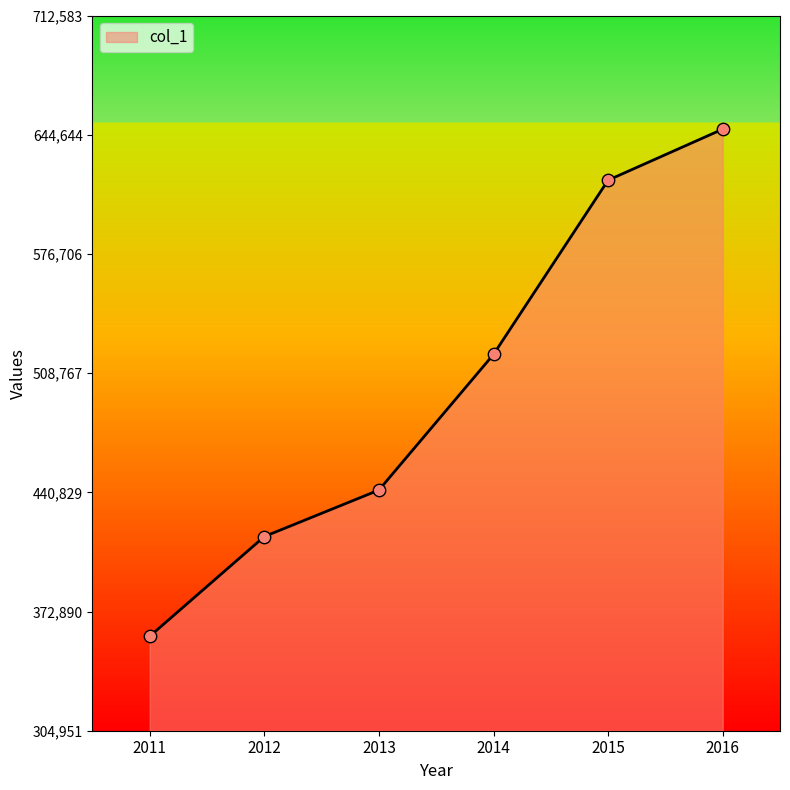

Between 2013 and 2015, which is larger?

2015